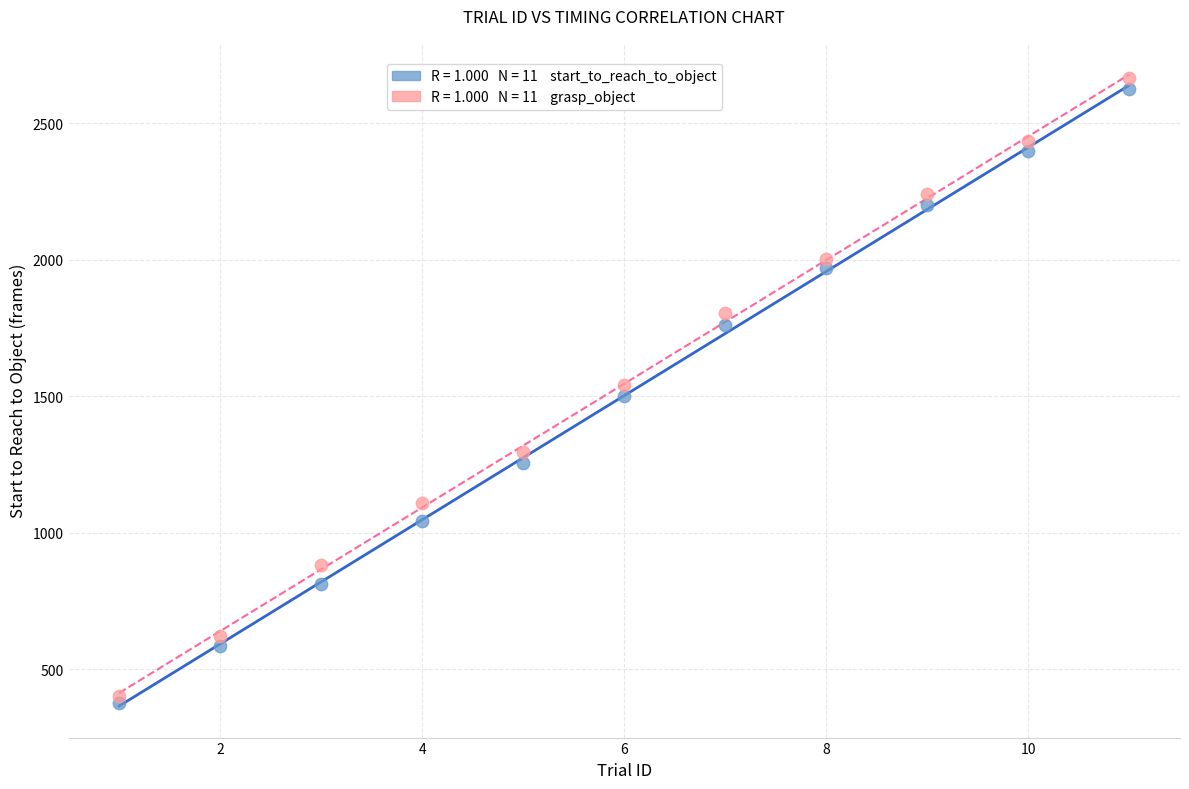

Across all data points, what is the range of Y values (max minus min)?

2286